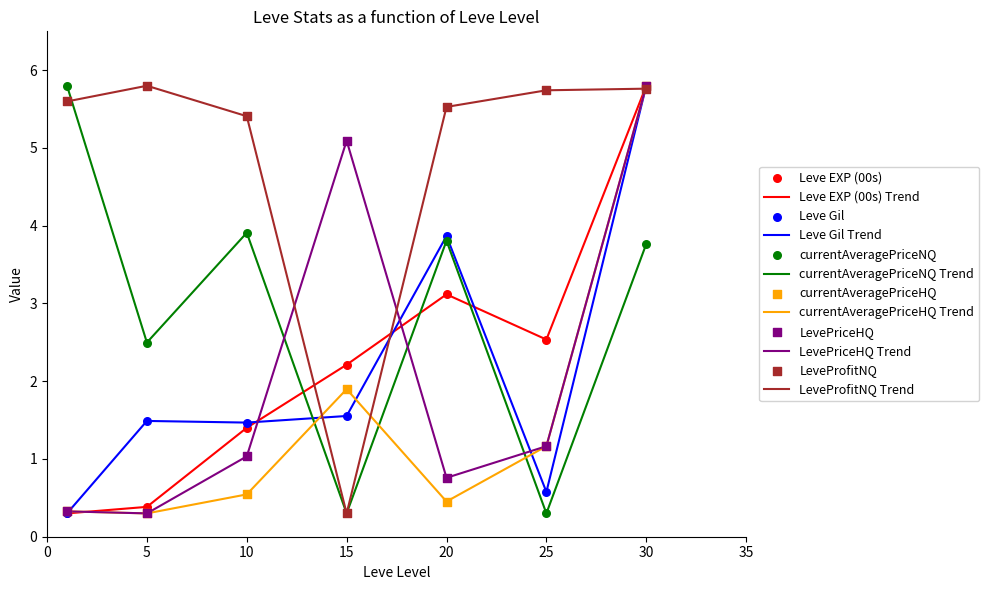

What is the maximum value shown in the chart?

5.8